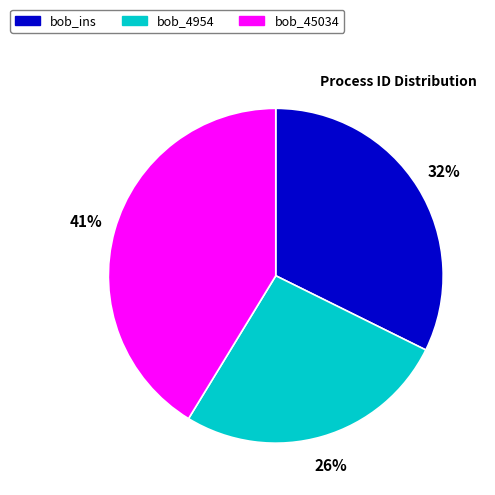

Which category has the smallest portion of the pie?

bob_4954